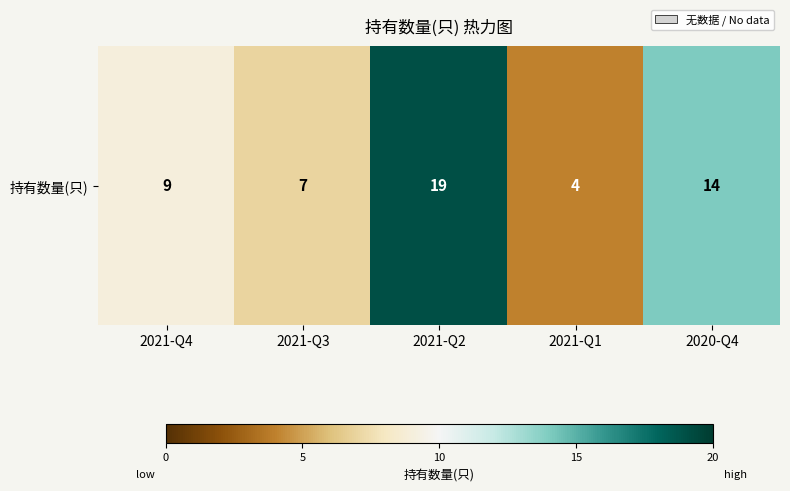

Between 2020-Q4 and 2021-Q1, which is larger?

2020-Q4